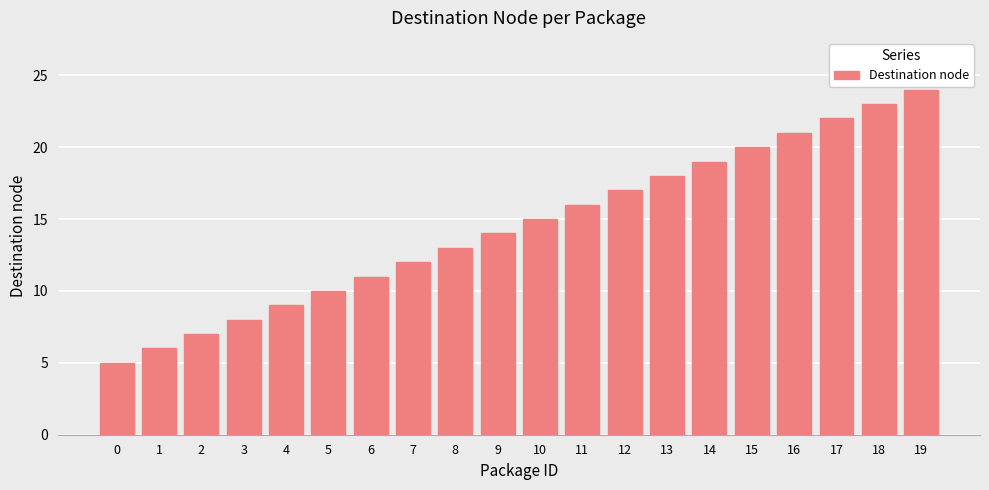

Rank the categories by value from lowest to highest.

0, 1, 2, 3, 4, 5, 6, 7, 8, 9, 10, 11, 12, 13, 14, 15, 16, 17, 18, 19